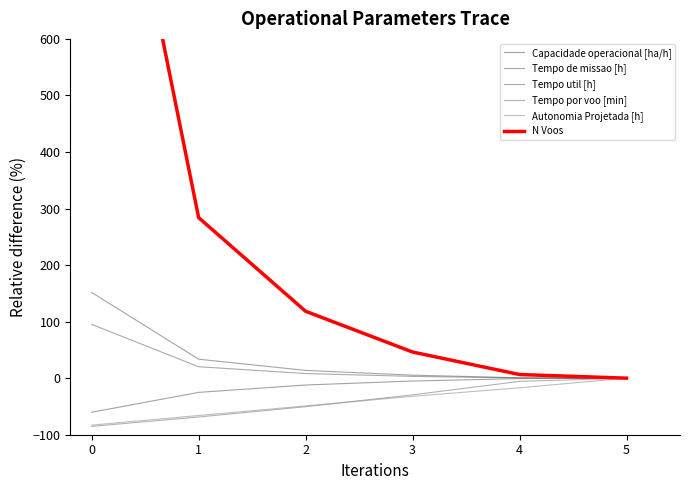

How many data points does each series have?

6